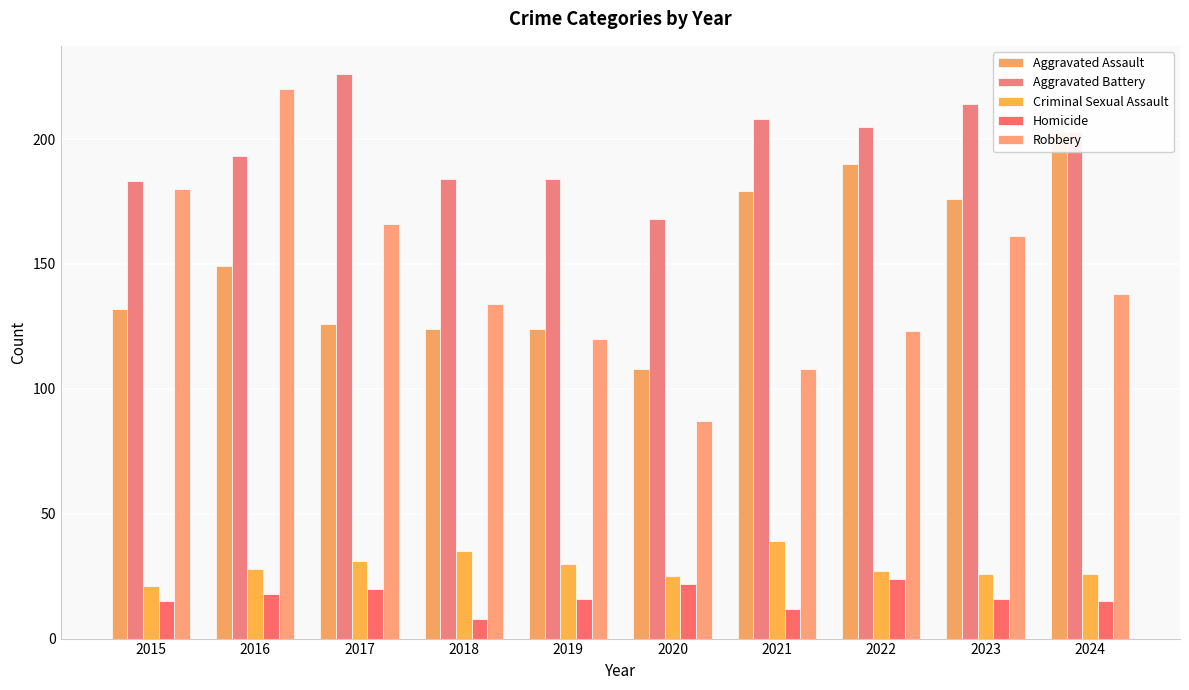

At which category is the sum across all series the highest?

2016